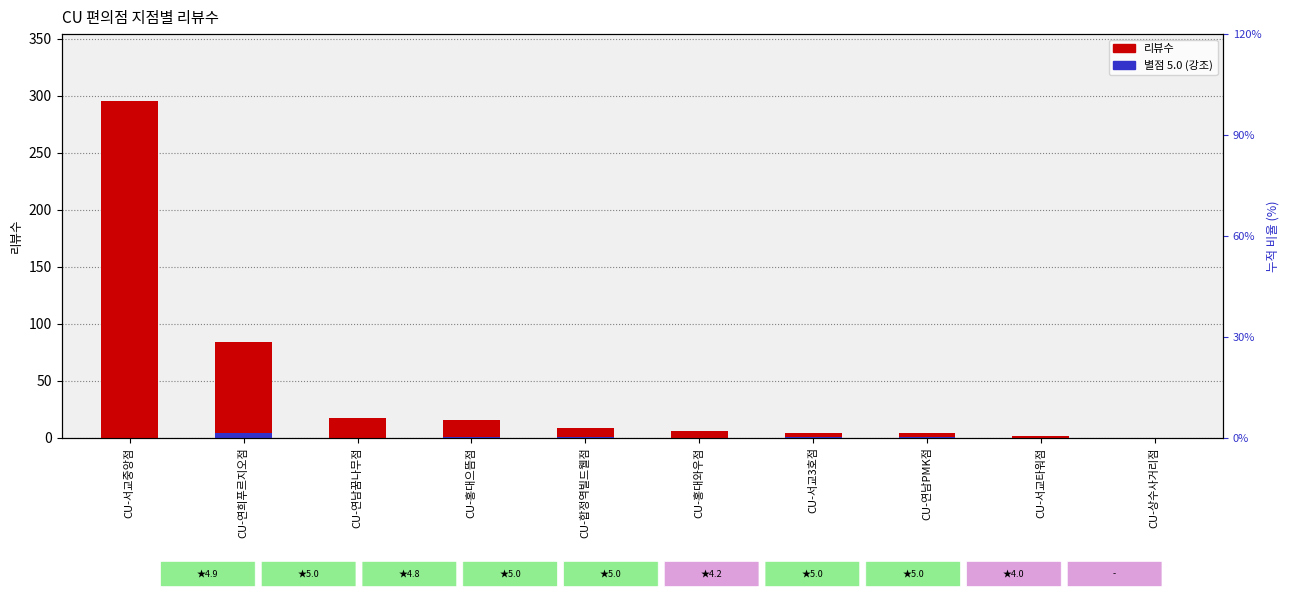

Reading right to left, extract all data points from this chart.

CU-상수사거리점=0	CU-서교타워점=1	CU-연남PMK점=4	CU-서교3호점=4	CU-홍대와우점=6	CU-합정역빌드웰점=8	CU-홍대으뜸점=15	CU-연남꿈나무점=17	CU-연희푸르지오점=84	CU-서교중앙점=295